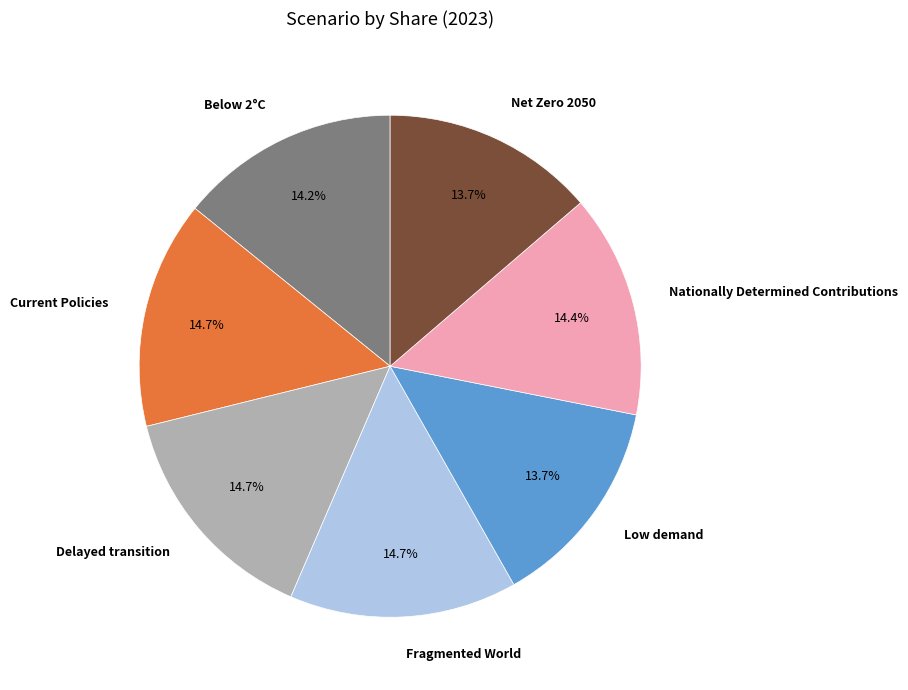

To the nearest percent, what portion does Net Zero 2050 represent?

14%